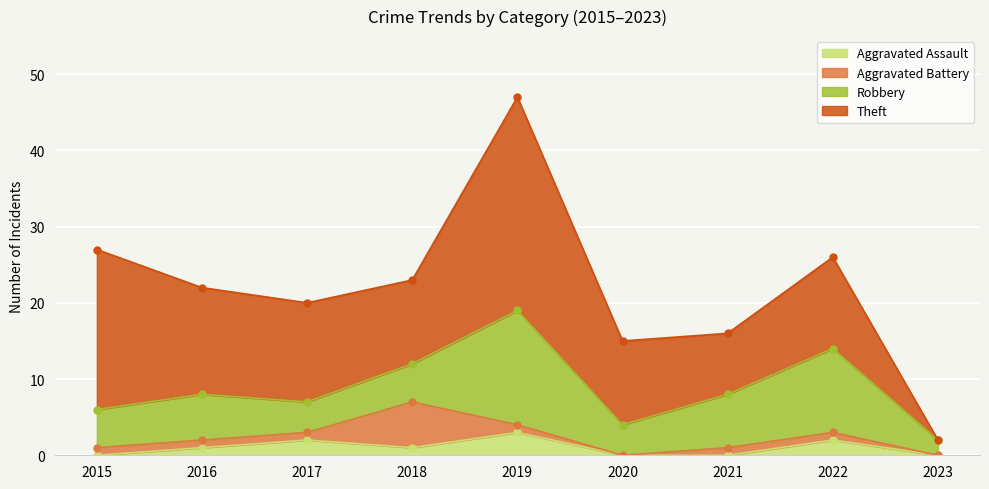

Between 2020 and 2021, which series saw the biggest shift?

Robbery